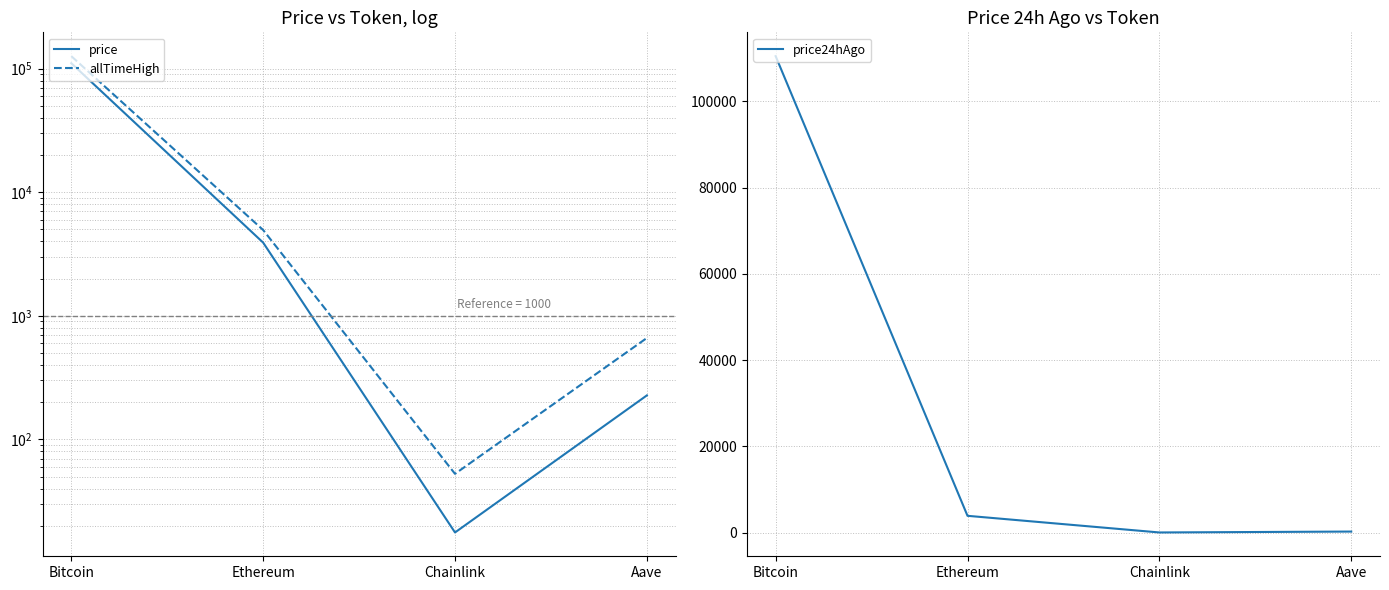

At which label does price24hAgo reach its peak?

Bitcoin